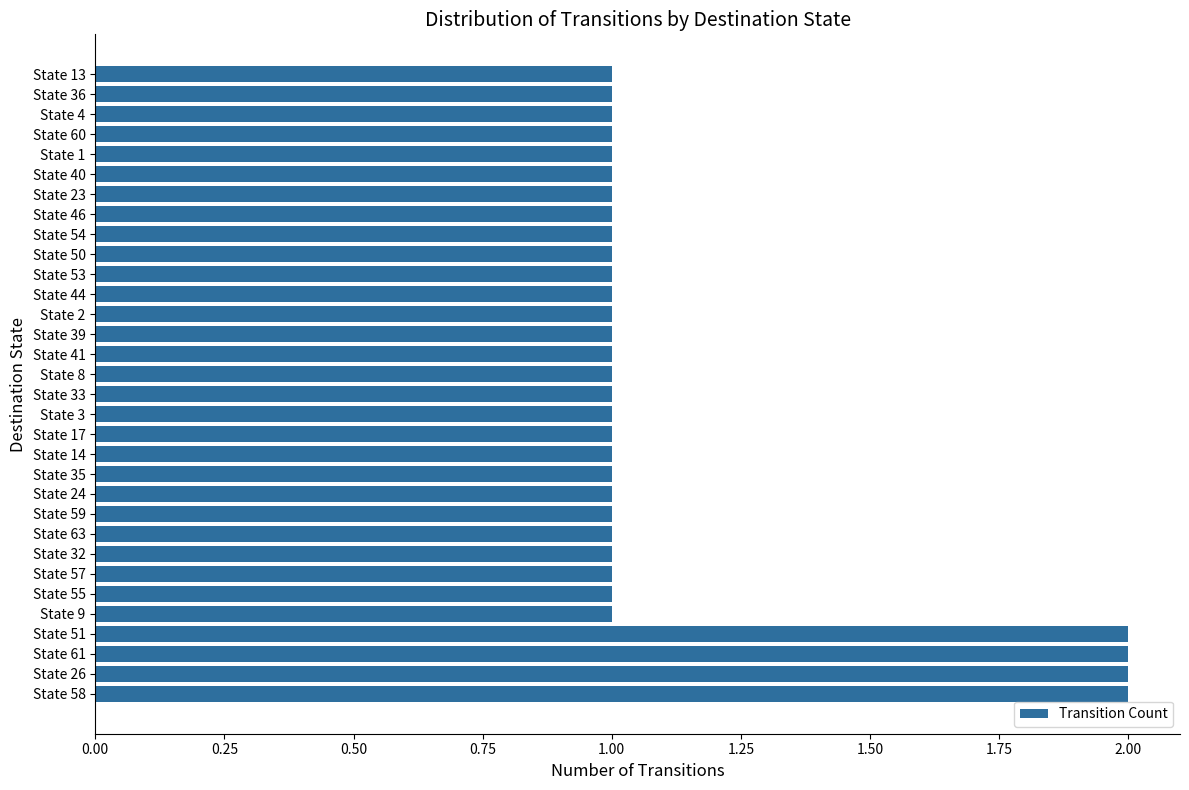

What is the ratio of the value at State 2 to the value at State 9?

1.0